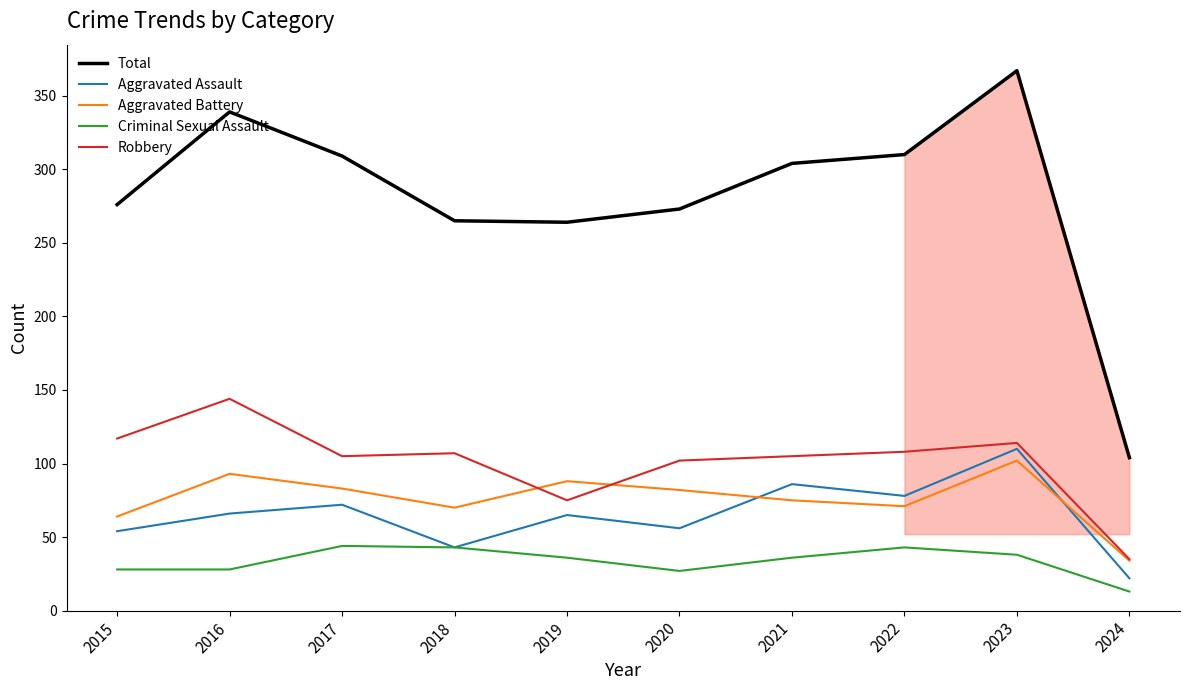

Which series has the largest range (max minus min)?

Total